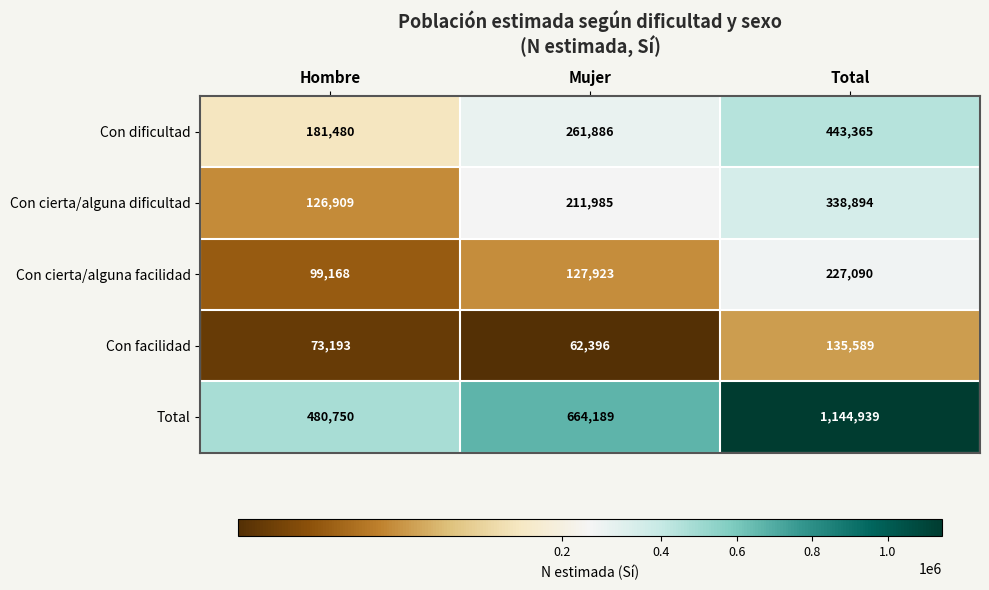

Reading left to right, transcribe all the data shown in this chart.

Con dificultad: Hombre=181480	Mujer=261886	Total=443365
Con cierta/alguna dificultad: Hombre=126909	Mujer=211985	Total=338894
Con cierta/alguna facilidad: Hombre=99168	Mujer=127923	Total=227090
Con facilidad: Hombre=73193	Mujer=62396	Total=135589
Total: Hombre=480750	Mujer=664189	Total=1144939